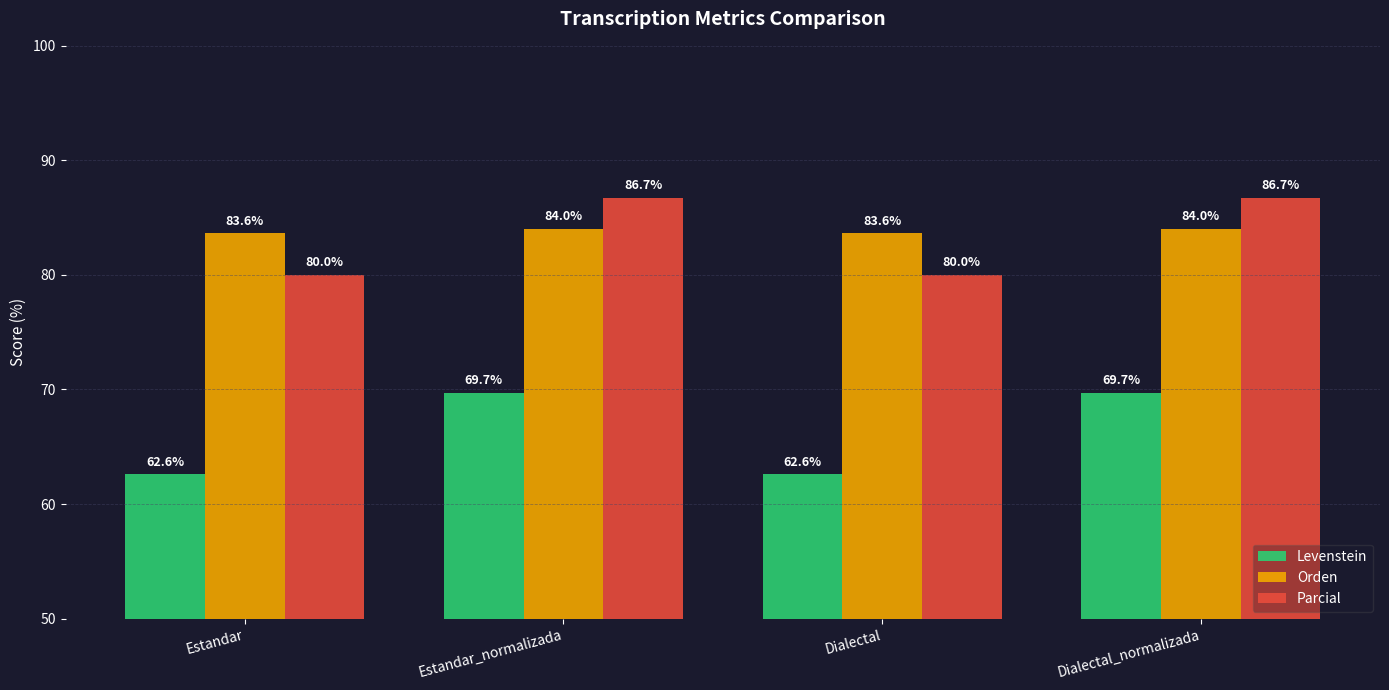

Where does the Levenstein series first go above 69?

Estandar_normalizada